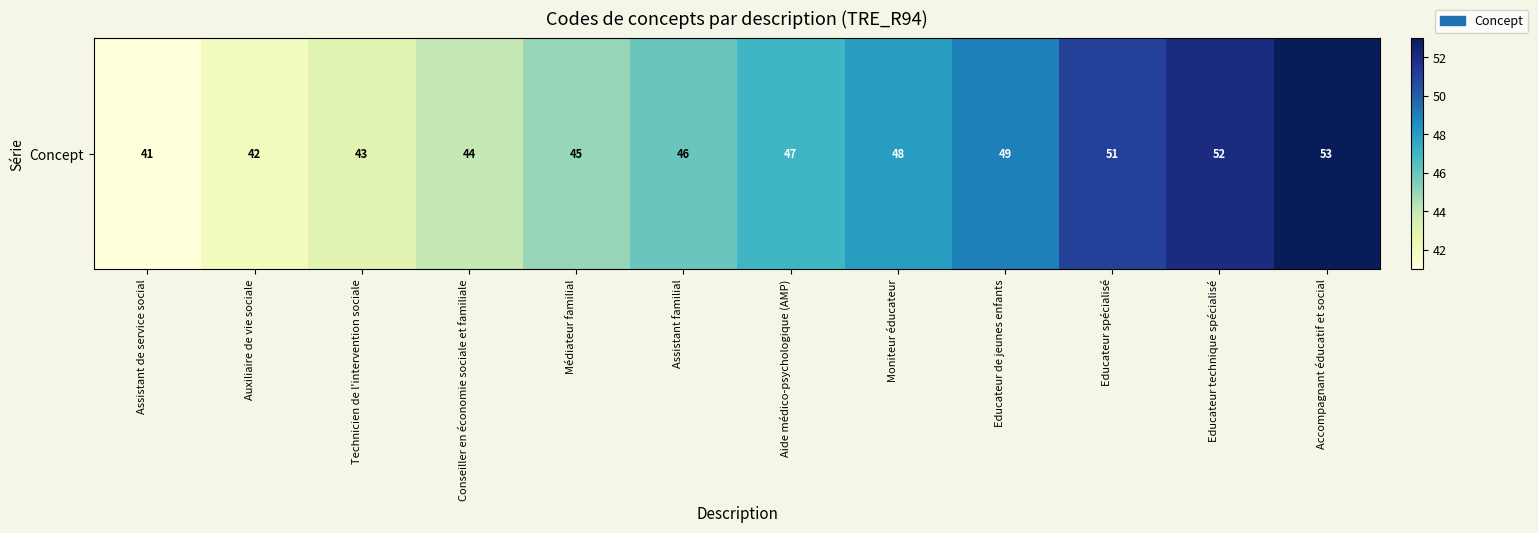

List the labels in order of value, smallest first.

Assistant de service social, Auxiliaire de vie sociale, Technicien de l'intervention sociale, Conseiller en économie sociale et familiale, Médiateur familial, Assistant familial, Aide médico-psychologique (AMP), Moniteur éducateur, Educateur de jeunes enfants, Educateur spécialisé, Educateur technique spécialisé, Accompagnant éducatif et social